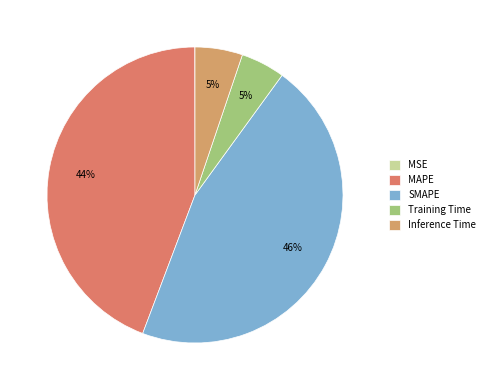

True or false: MAPE accounts for 44% of the total.

True